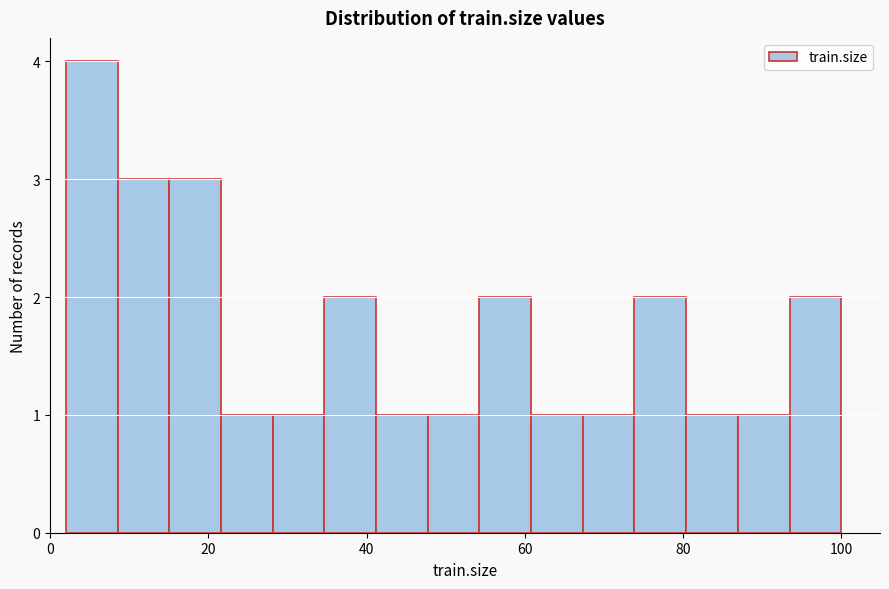

Around what value on the x-axis is the tallest bar? Give the approximate position of its centre, as read against the axis.

6